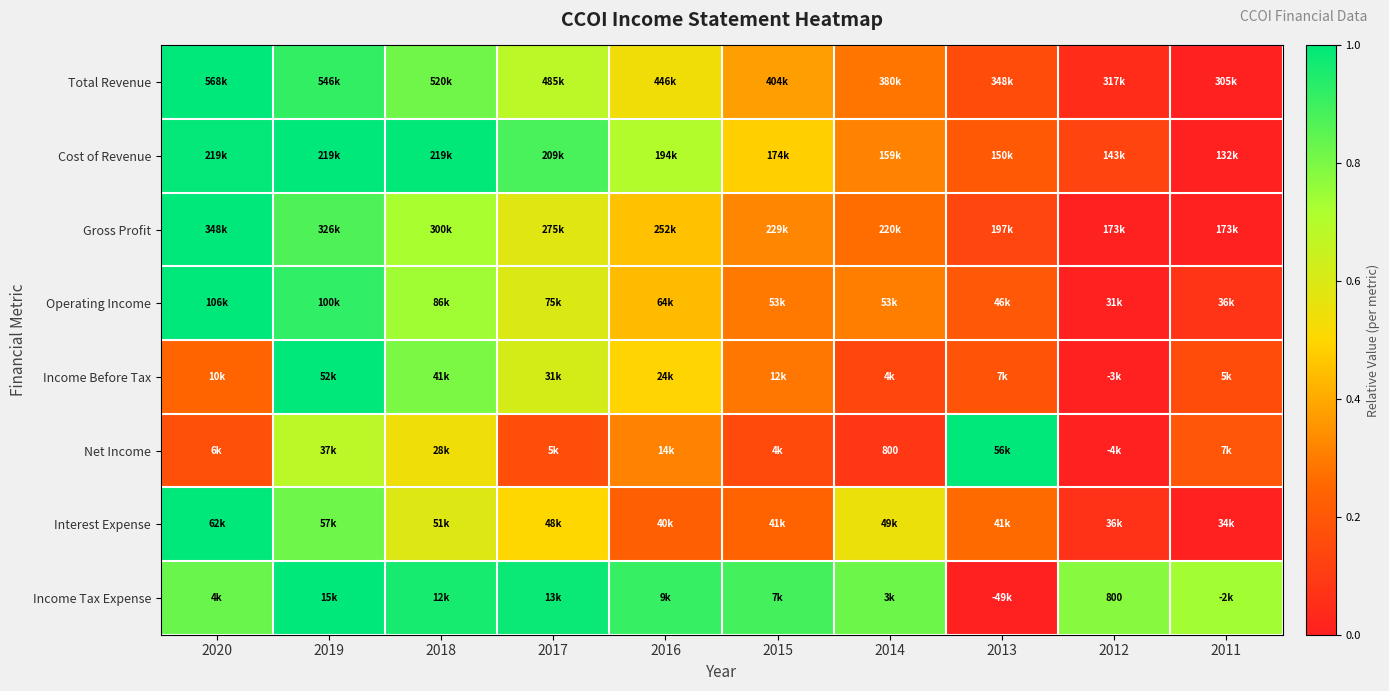

The value of Income Tax Expense at 2011 is 0.7. True or false?

True